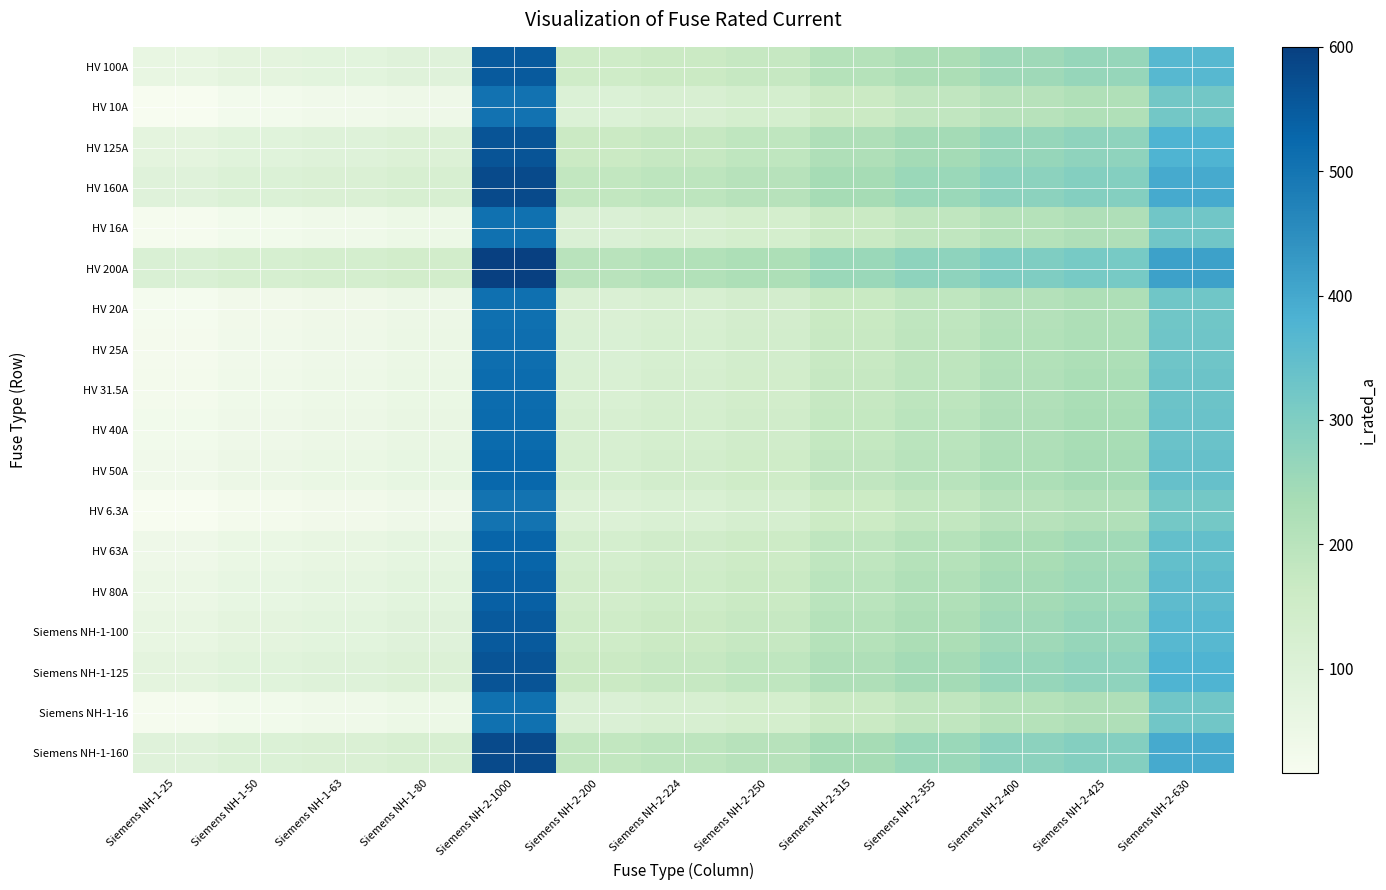

At which category is the sum across all series the highest?

Siemens NH-2-1000